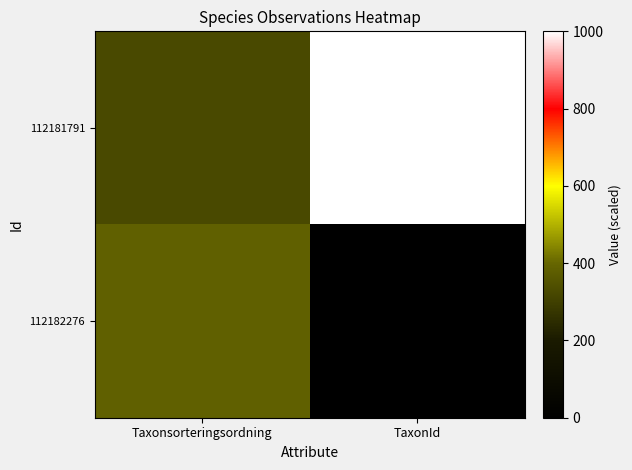

What is the spread (max minus min) of values at Taxonsorteringsordning?

59.7